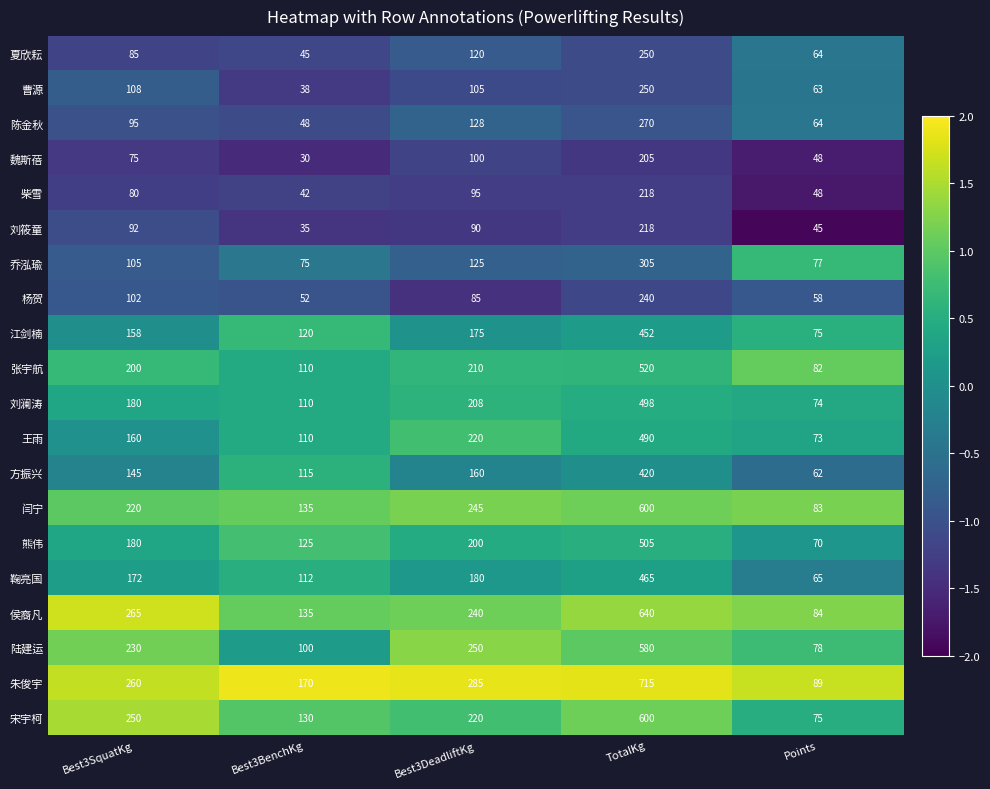

True or false: 江剑楠 has a value of 175 at Best3DeadliftKg.

True